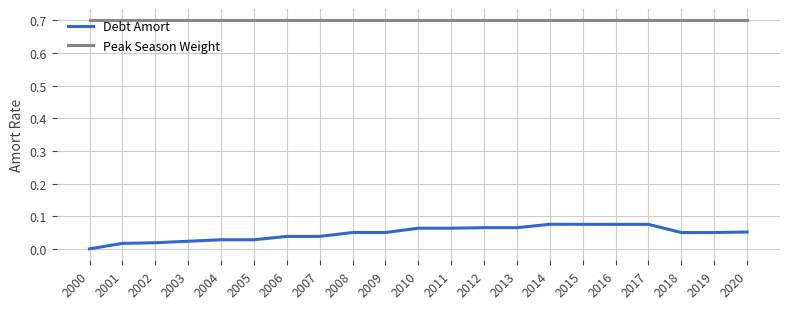

At 2017, list the series in order from largest to smallest.

Peak Season Weight, Debt Amort